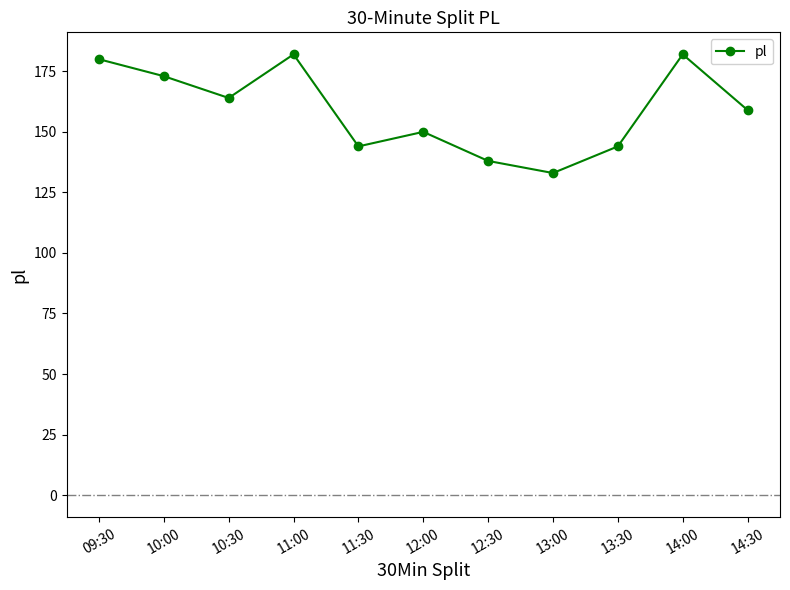

Does the chart have visible grid lines?

No